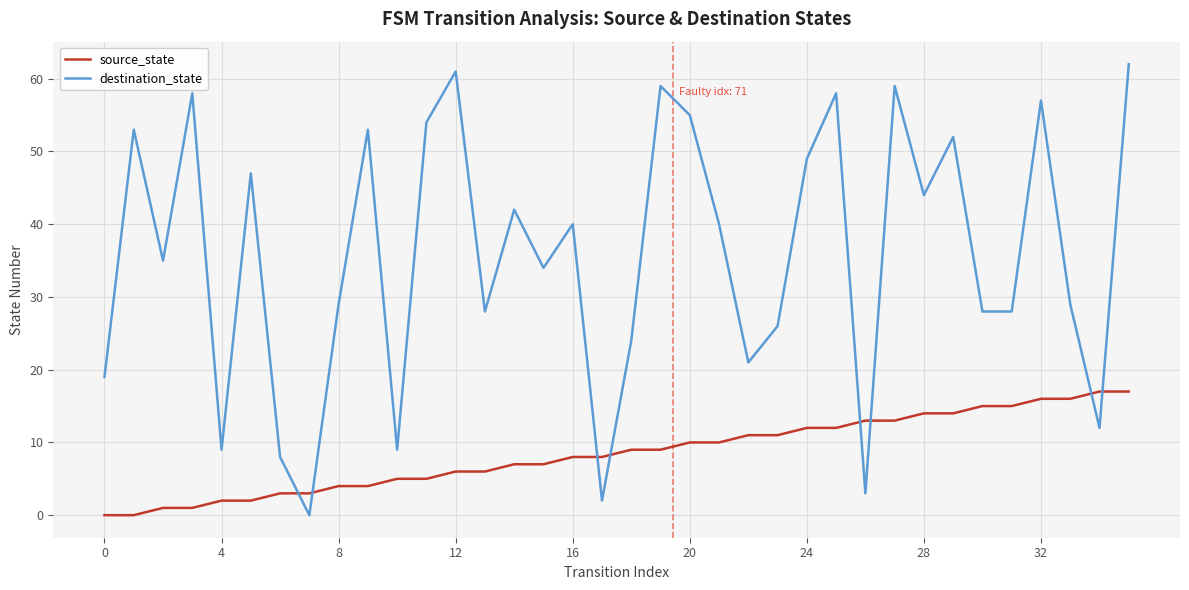

True or false: destination_state and source_state cross at least once.

True